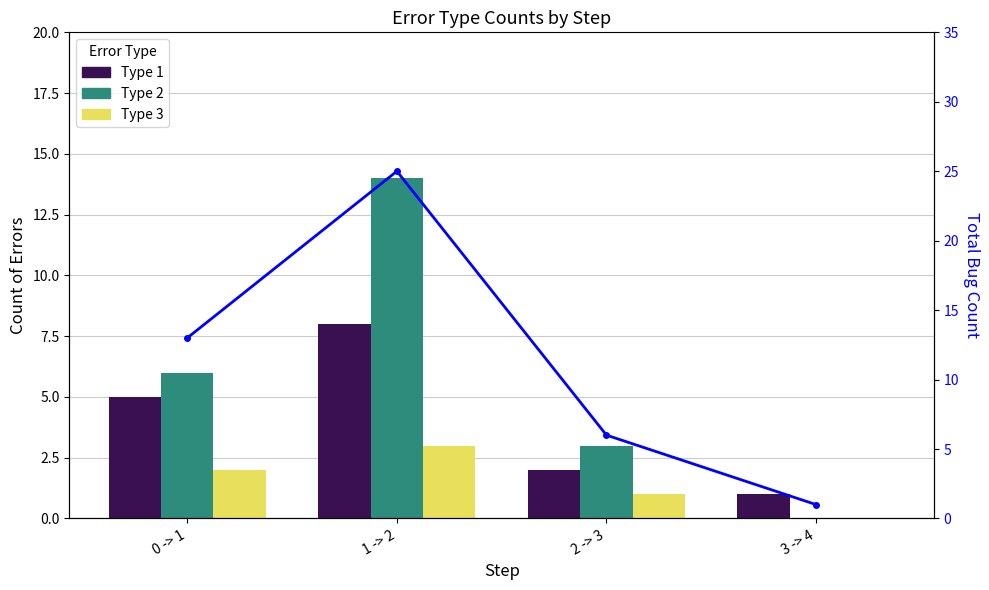

What is the value of the Total bugs bar at the 1st from the left?

13